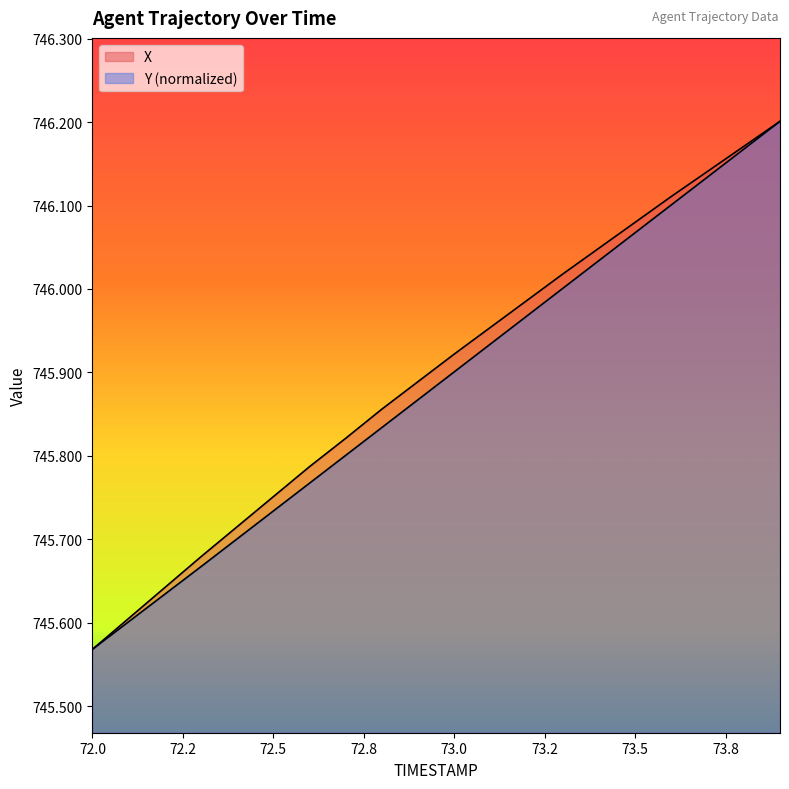

Which series changed the most between 73.1 and 73.6?

Y